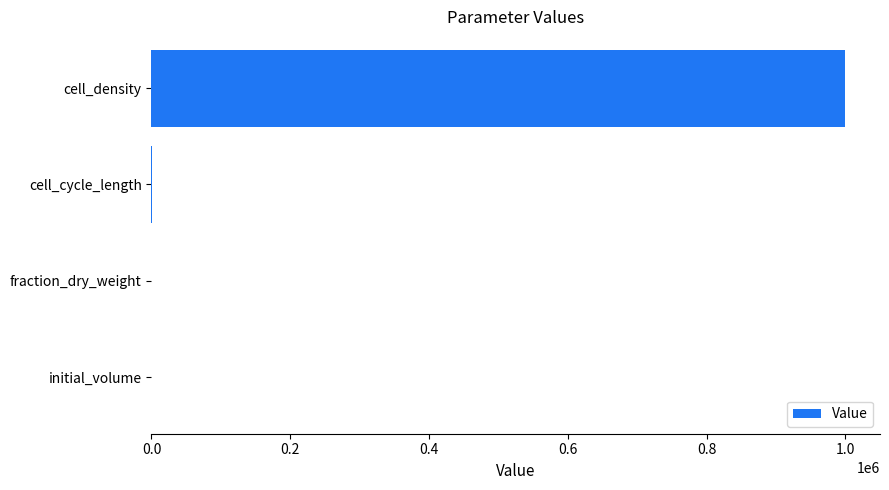

The chart shows a value of 1000000.0 at cell_density. True or false?

True